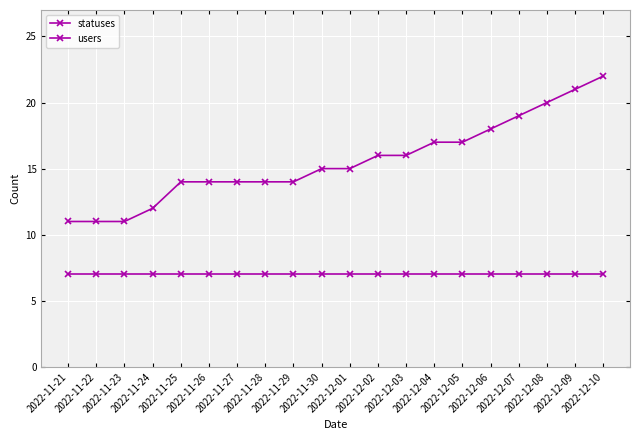

How many distinct data groups are displayed?

2